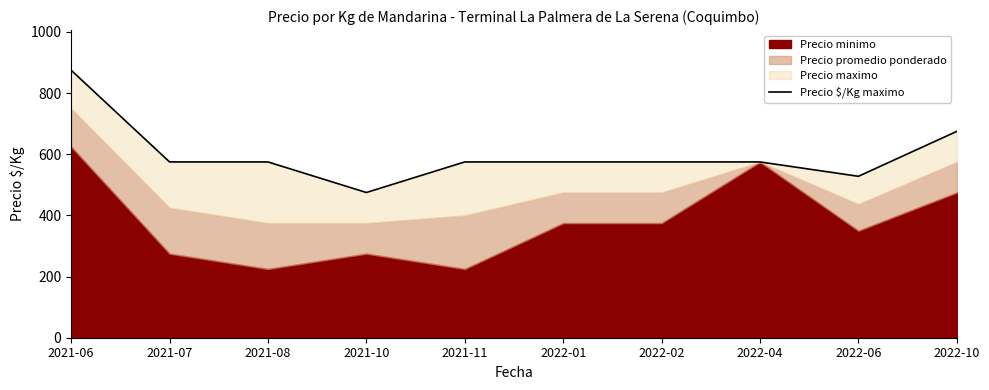

Where does the data first go above 575?

2021-06